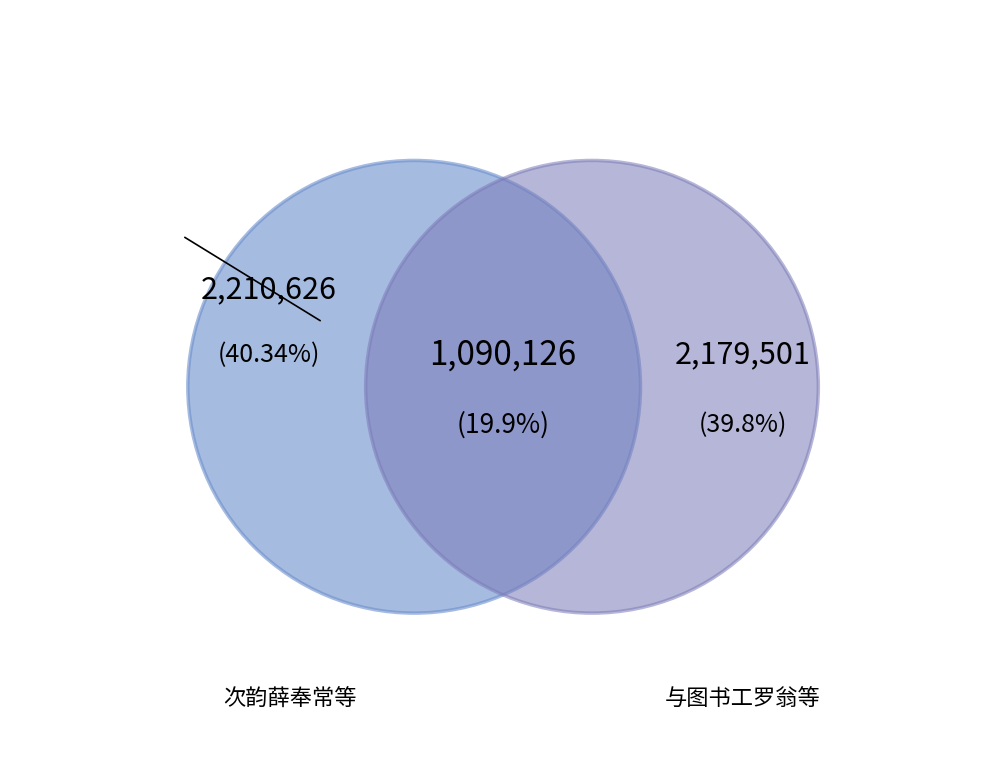

Which slice is the smallest?

与图书工罗翁